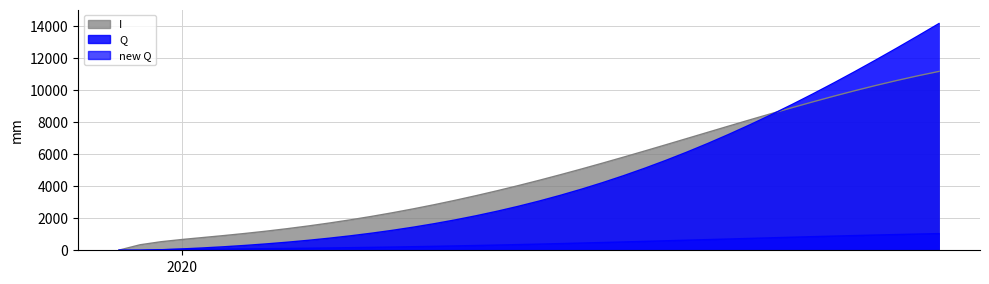

How many lines are shown in the chart?

3